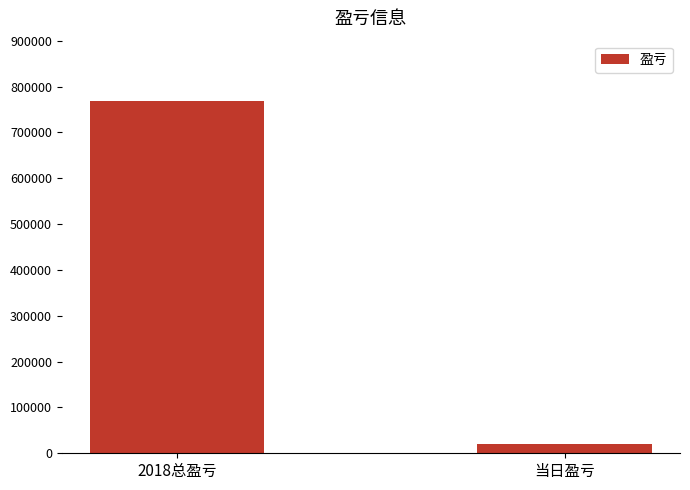

Reading right to left, transcribe all the data shown in this chart.

当日盈亏=19979	2018总盈亏=768972